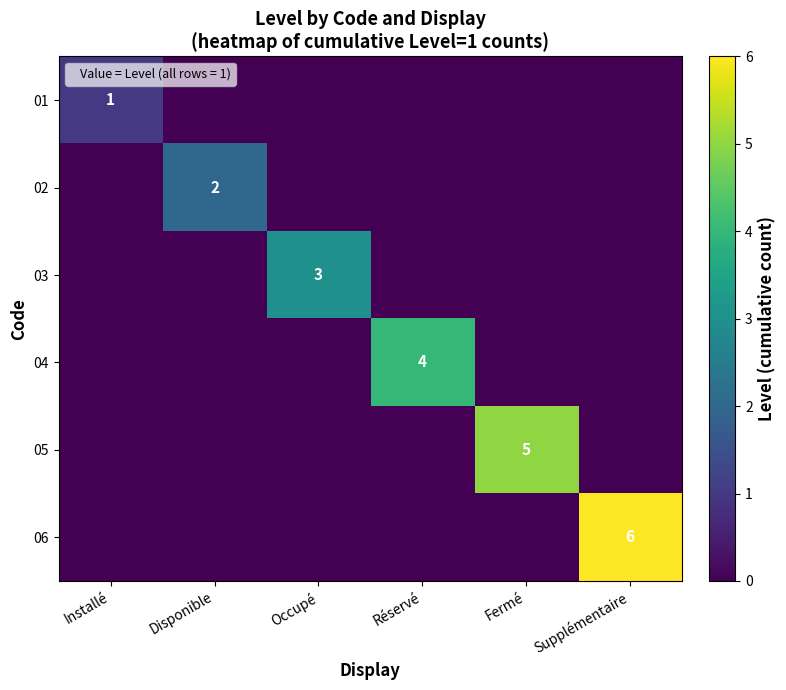

The 05 series shows 5 at Fermé. True or false?

True